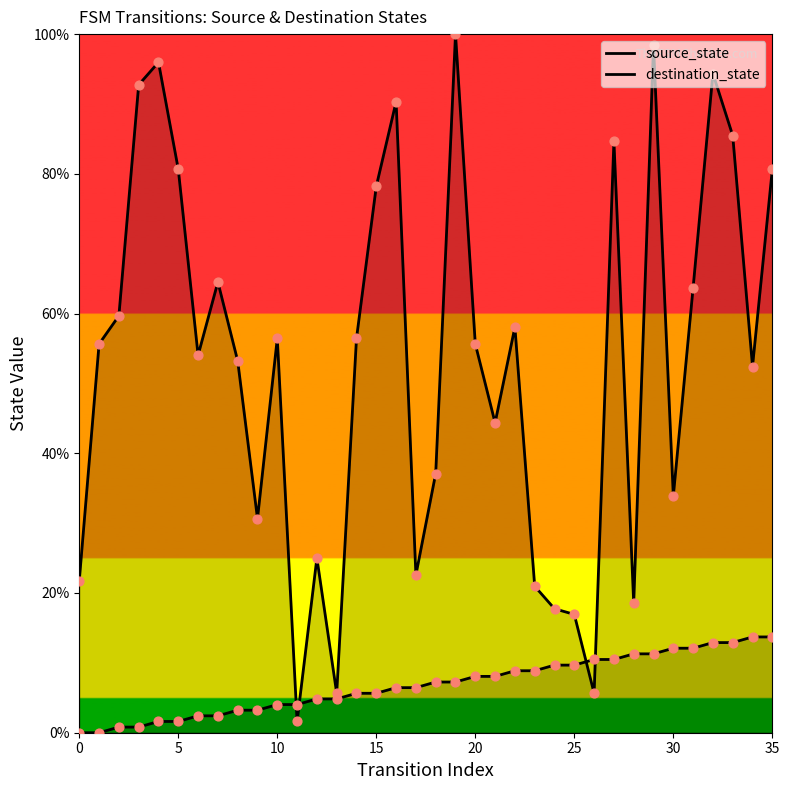

At how many categories does at least one series exceed 45?

22